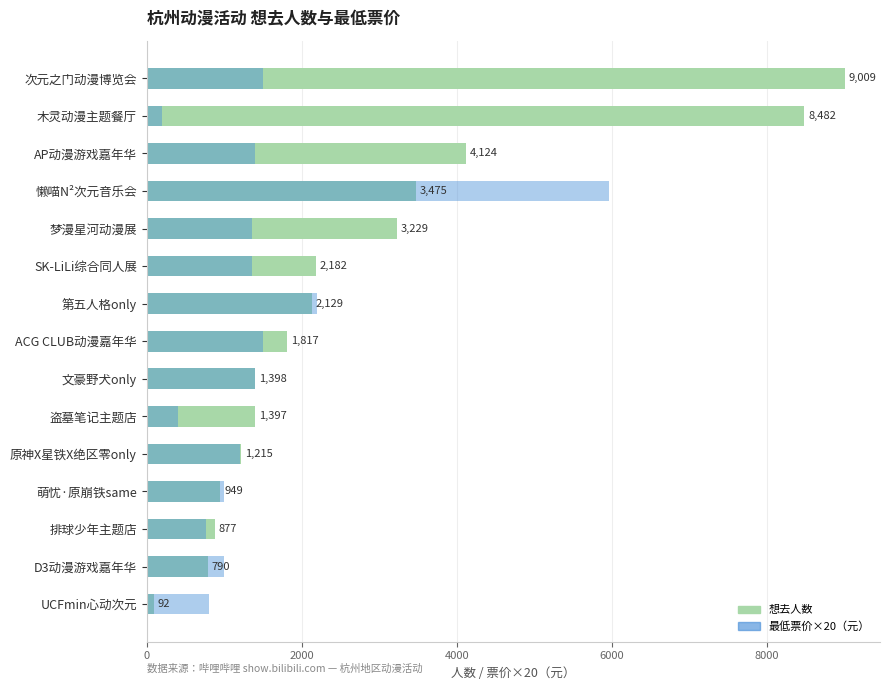

The 最低票价×20（元） series shows 1509 at 萌忧·原崩铁same. True or false?

False